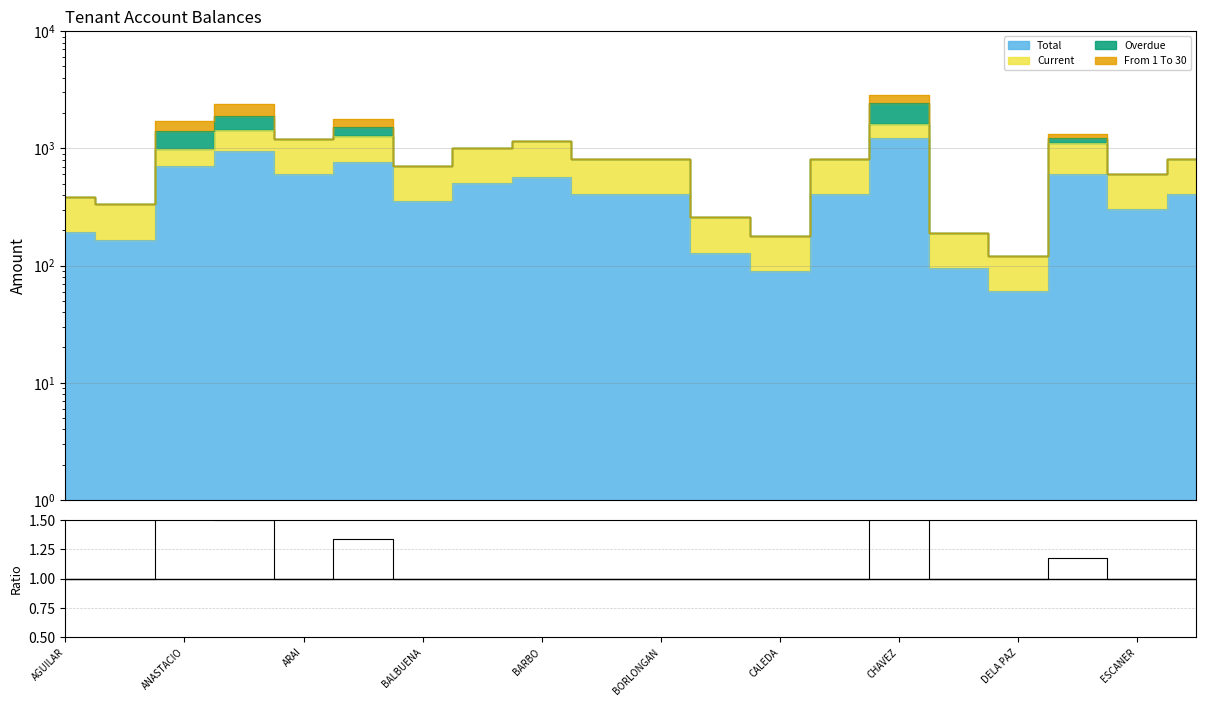

Where is the data nearest to the value 1?

AGUILAR